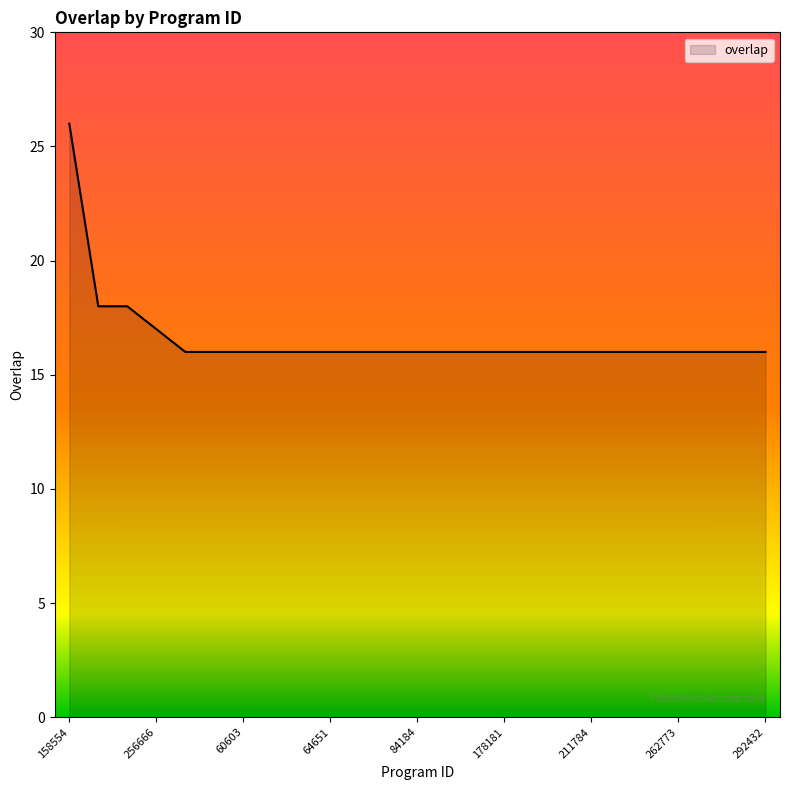

What is the difference between the maximum and minimum values?

10